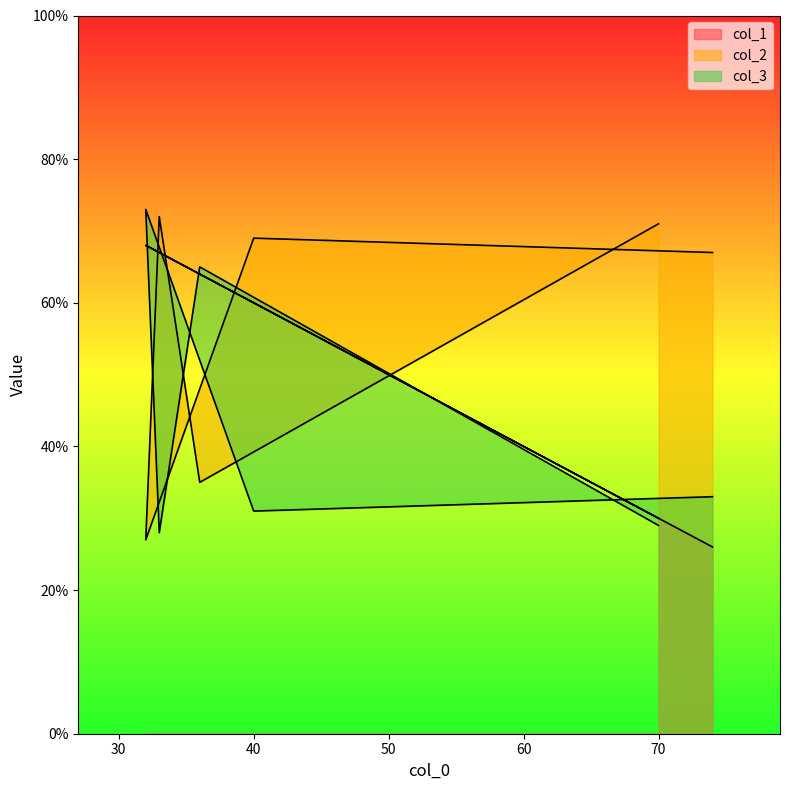

After their last crossing, which series has the higher values: col_1 or col_3?

col_1